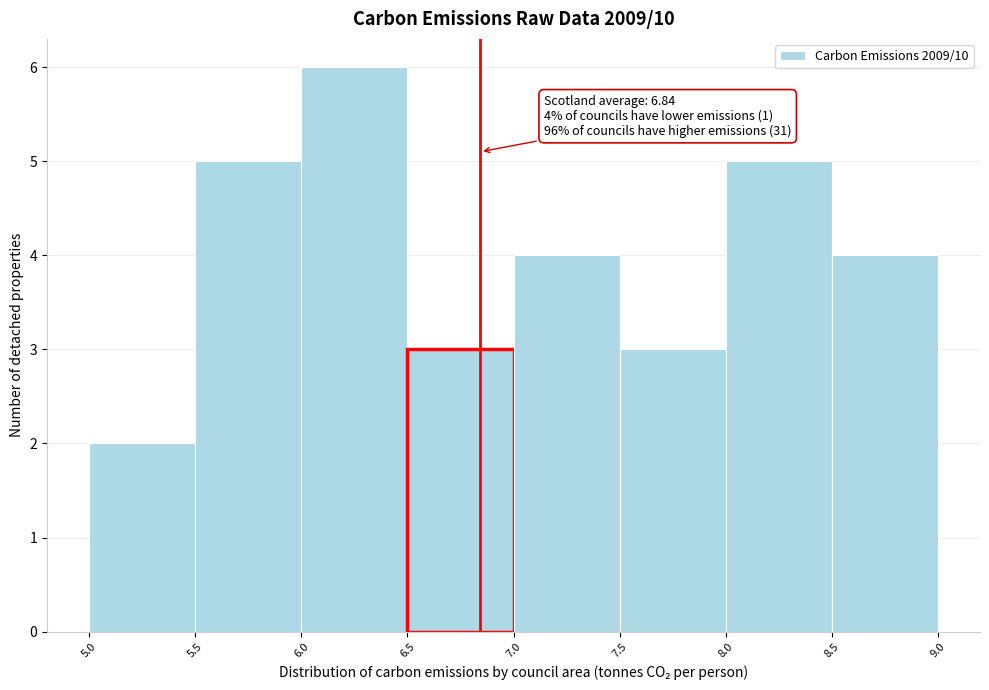

Over which range of the x-axis is the bar tallest?

6.0 to 6.5